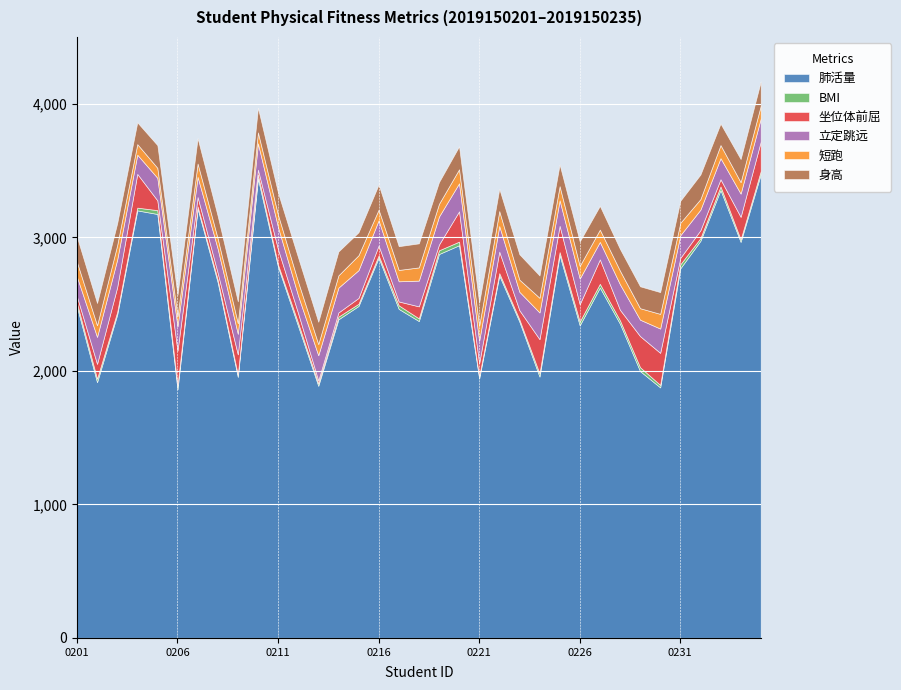

Which series has the widest spread of values?

肺活量